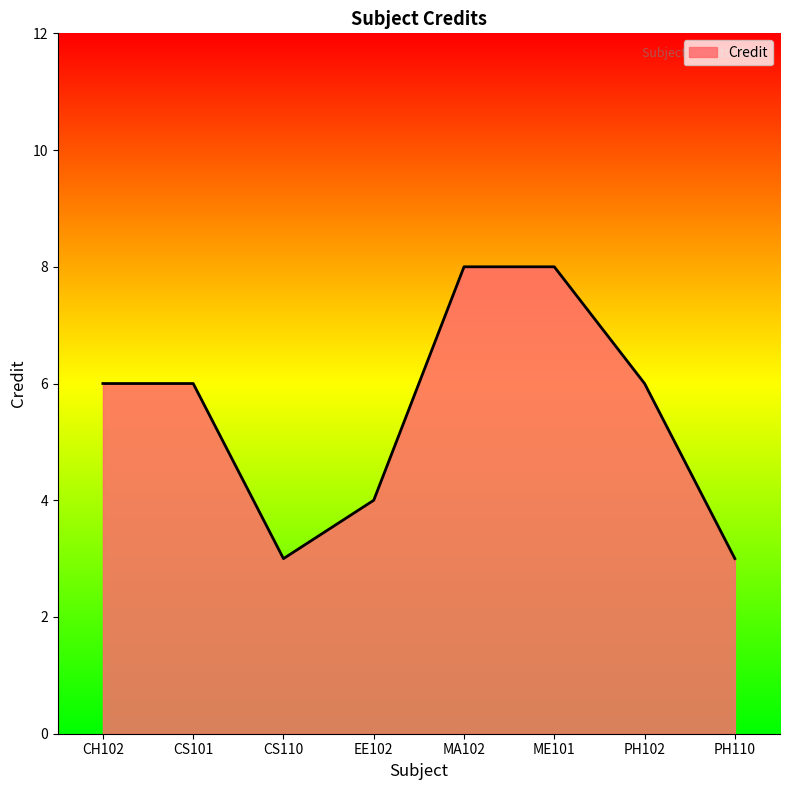

Count the number of categories in the chart.

8